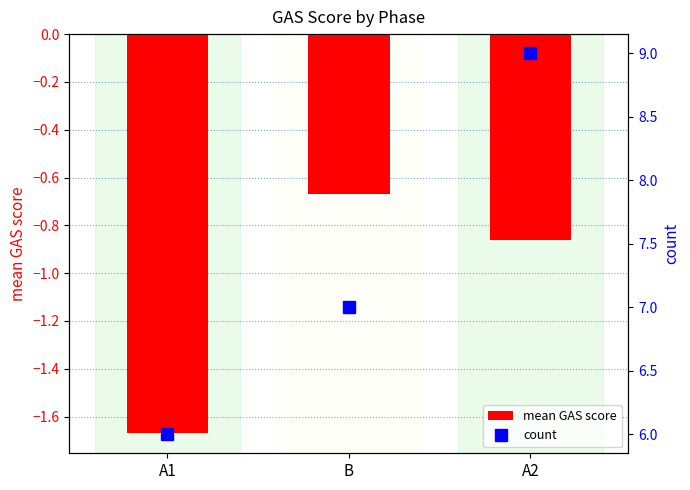

Reading left to right, transcribe all the data shown in this chart.

mean GAS score: -1.7	-0.7	-0.9
count: 6.0	7.0	9.0